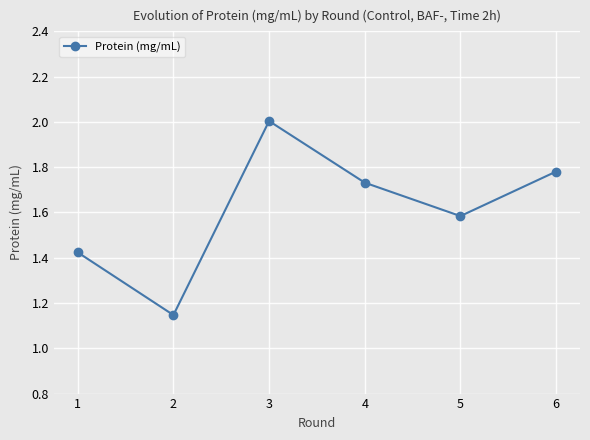

What is the difference between the values at 6 and 3?

0.2